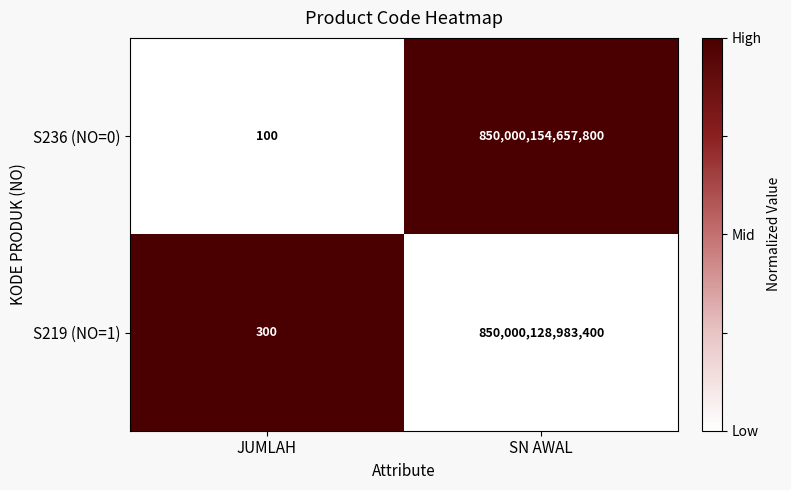

Between JUMLAH and SN AWAL, which series saw the biggest shift?

S236 (NO=0)